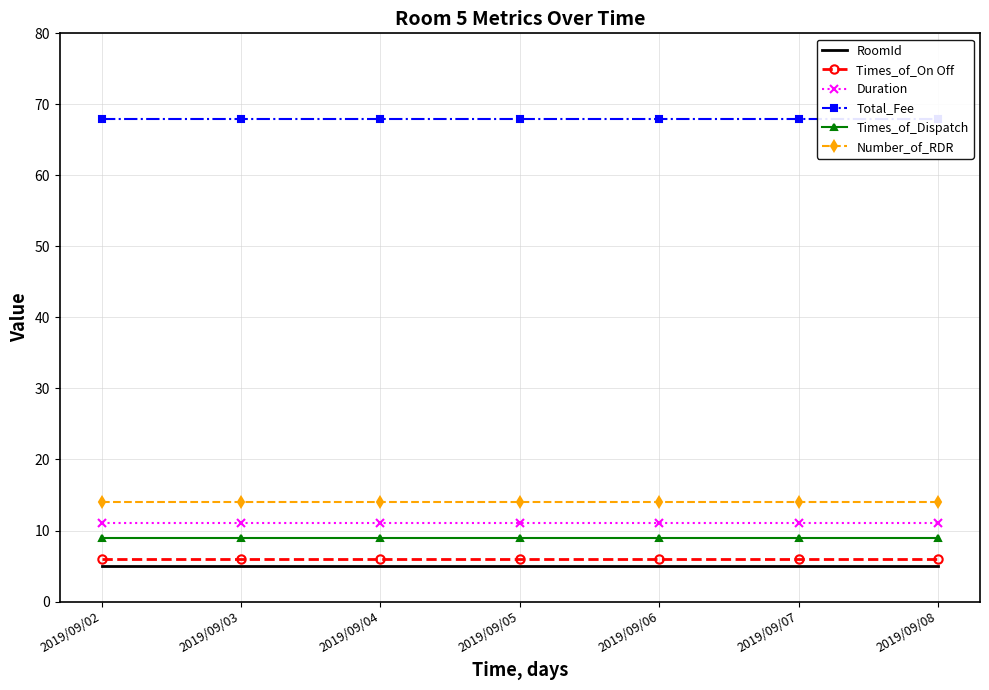

Reading left to right, transcribe all the data shown in this chart.

RoomId: 5	5	5	5	5	5	5
Times_of_On Off: 6	6	6	6	6	6	6
Duration: 11	11	11	11	11	11	11
Total_Fee: 68	68	68	68	68	68	68
Times_of_Dispatch: 9	9	9	9	9	9	9
Number_of_RDR: 14	14	14	14	14	14	14